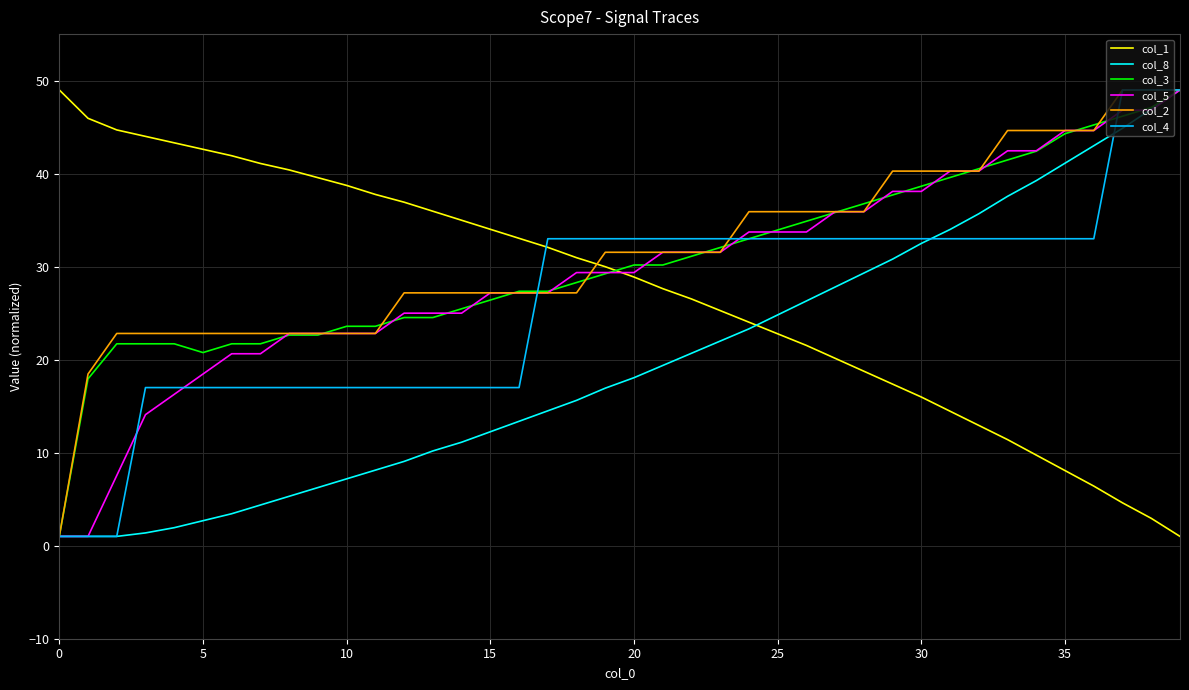

What is the maximum value for col_3?

49.0